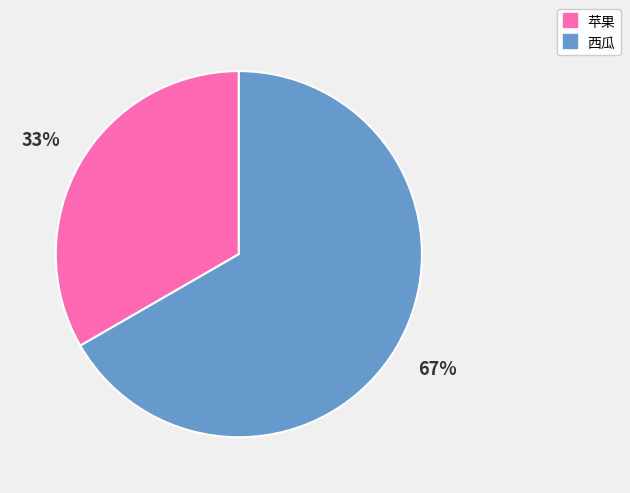

How many segments does this pie chart have?

2